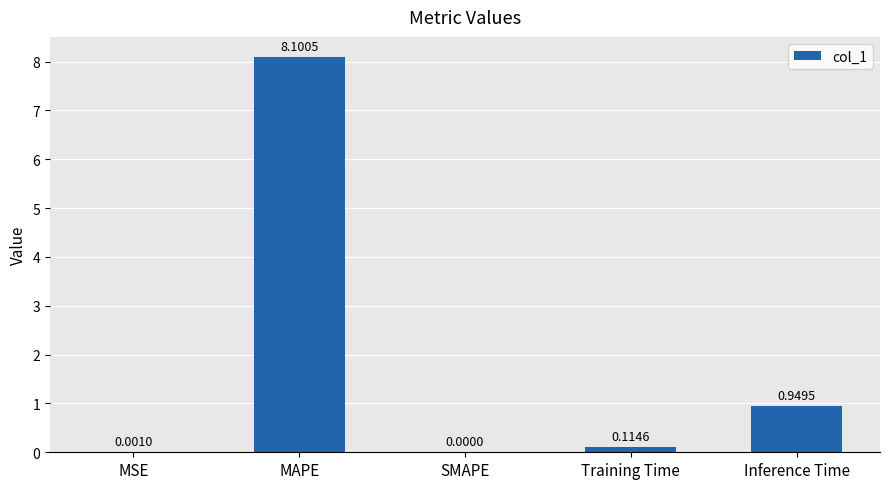

Which category has the highest value across all series?

MAPE